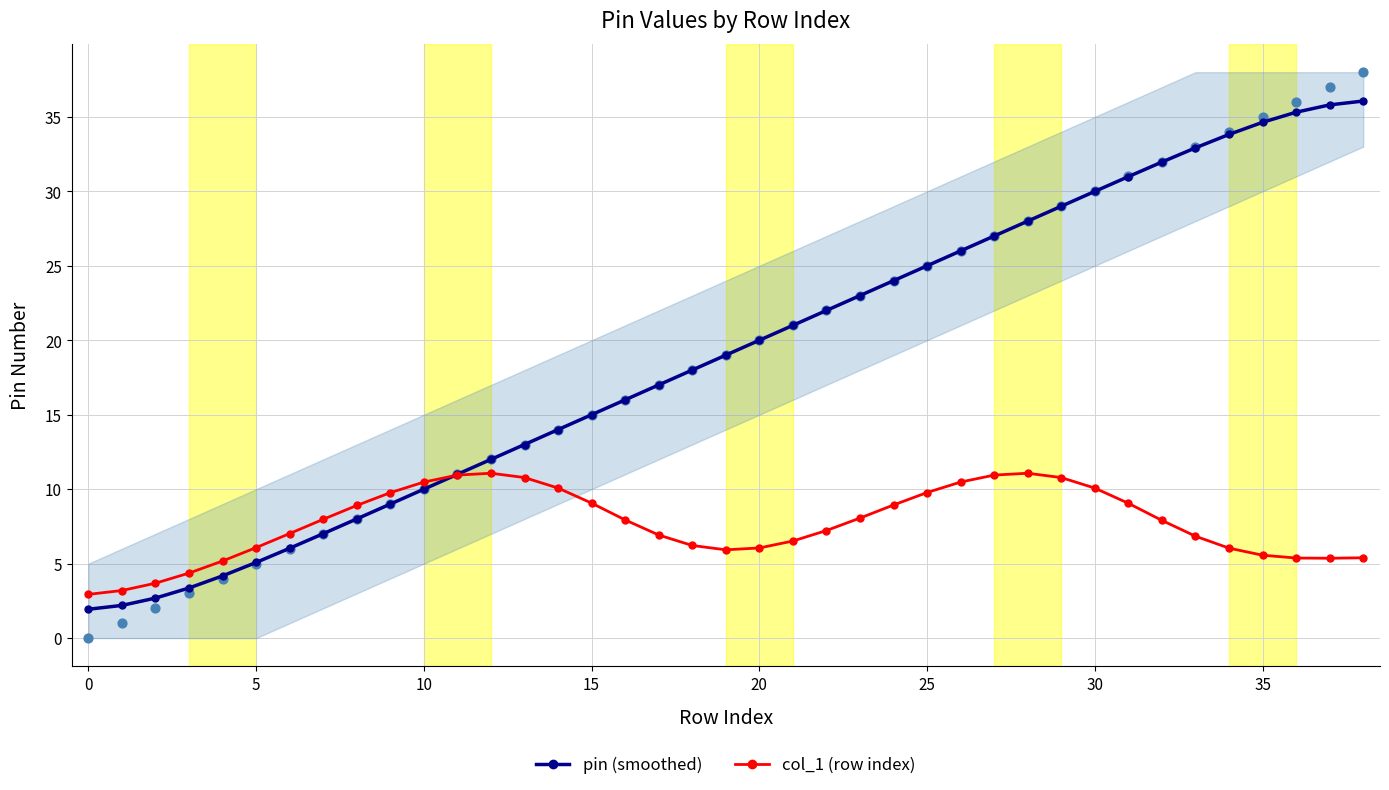

At which category is the sum across all series the highest?

38